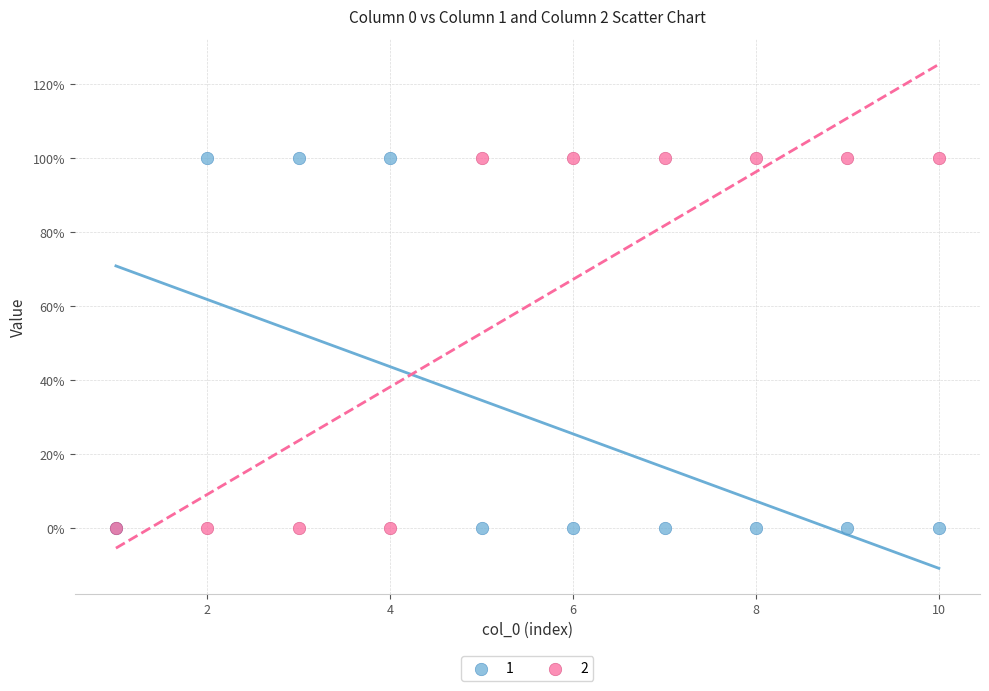

What are all the series names shown in the legend?

1, 2